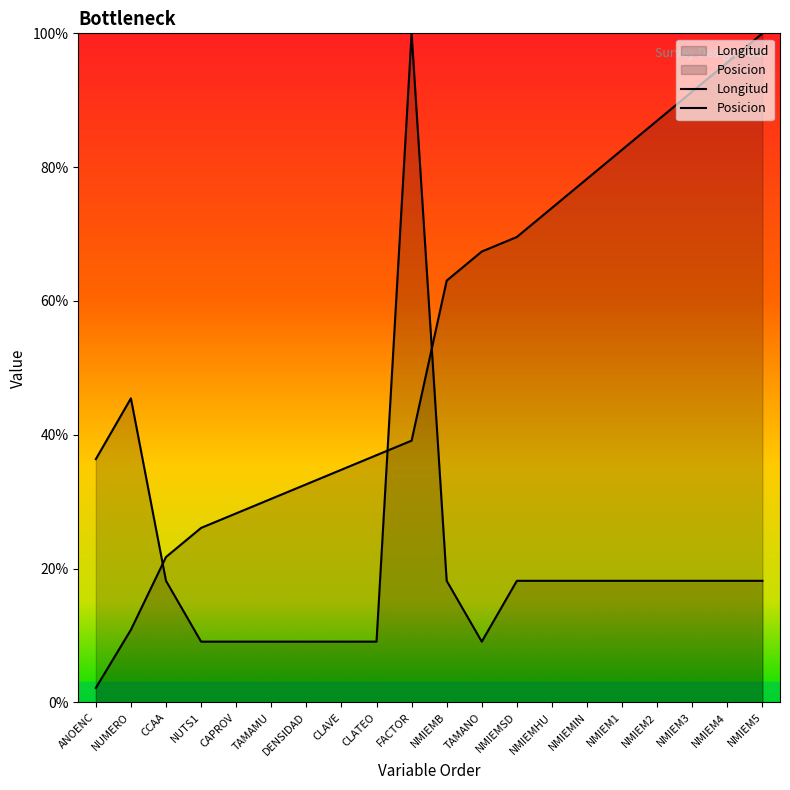

Reading left to right, what are all the values shown in this chart?

Longitud: ANOENC=36.4	NUMERO=45.5	CCAA=18.2	NUTS1=9.1	CAPROV=9.1	TAMAMU=9.1	DENSIDAD=9.1	CLAVE=9.1	CLATEO=9.1	FACTOR=100.0	NMIEMB=18.2	TAMANO=9.1	NMIEMSD=18.2	NMIEMHU=18.2	NMIEMIN=18.2	NMIEM1=18.2	NMIEM2=18.2	NMIEM3=18.2	NMIEM4=18.2	NMIEM5=18.2
Posicion: ANOENC=2.2	NUMERO=10.9	CCAA=21.7	NUTS1=26.1	CAPROV=28.3	TAMAMU=30.4	DENSIDAD=32.6	CLAVE=34.8	CLATEO=37.0	FACTOR=39.1	NMIEMB=63.0	TAMANO=67.4	NMIEMSD=69.6	NMIEMHU=73.9	NMIEMIN=78.3	NMIEM1=82.6	NMIEM2=87.0	NMIEM3=91.3	NMIEM4=95.7	NMIEM5=100.0